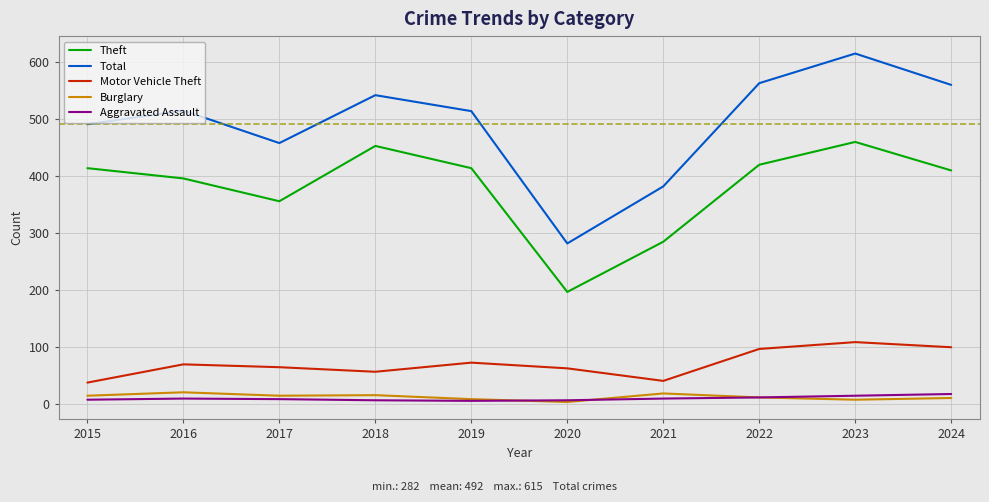

True or false: Motor Vehicle Theft and Total cross at least once.

False